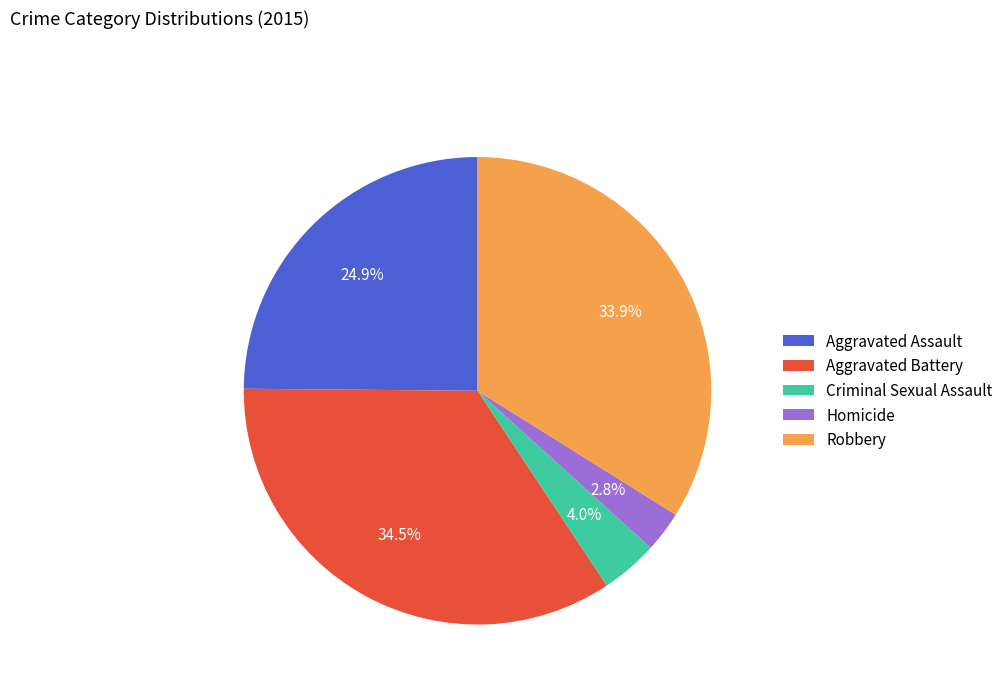

Is Aggravated Assault the majority of the pie?

No